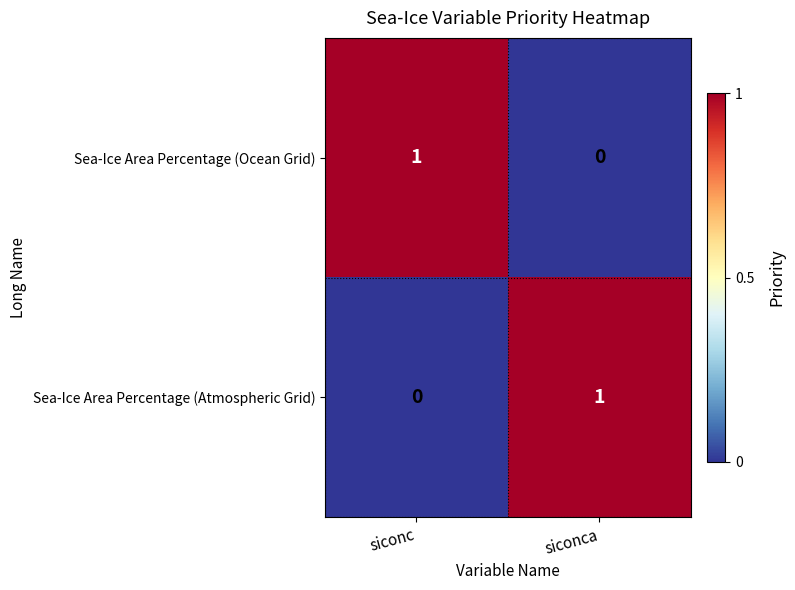

Rank the categories by Sea-Ice Area Percentage (Ocean Grid) value from highest to lowest.

siconc, siconca